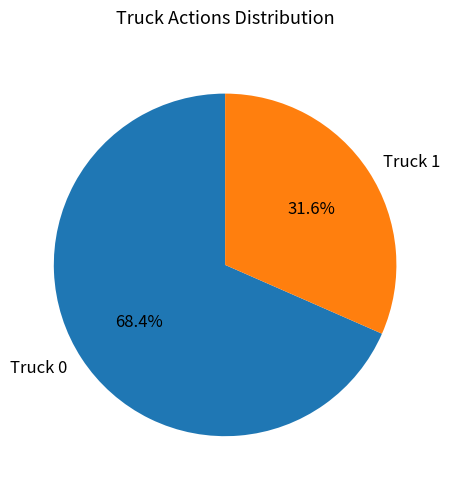

Approximately how many times larger is the value at Truck 0 compared to Truck 1?

2.2